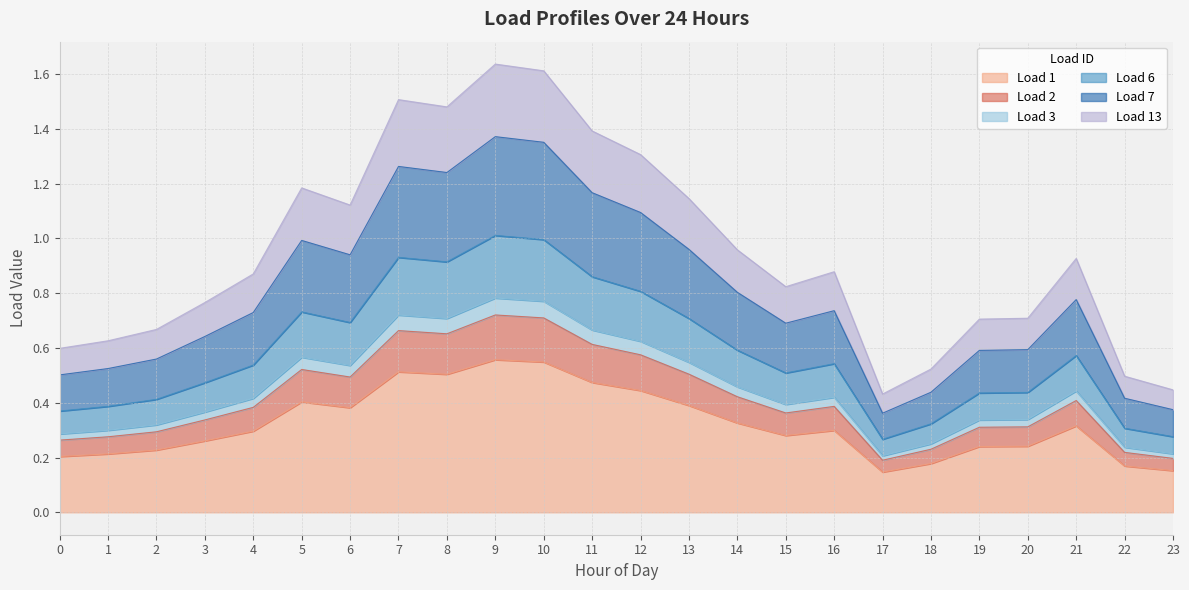

Which label corresponds to the largest value in the chart?

9